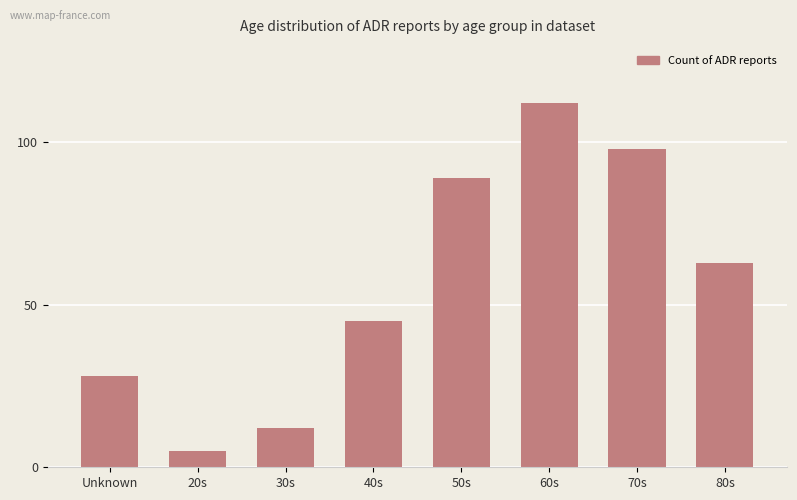

List the labels in order of value, largest first.

60s, 70s, 50s, 80s, 40s, Unknown, 30s, 20s